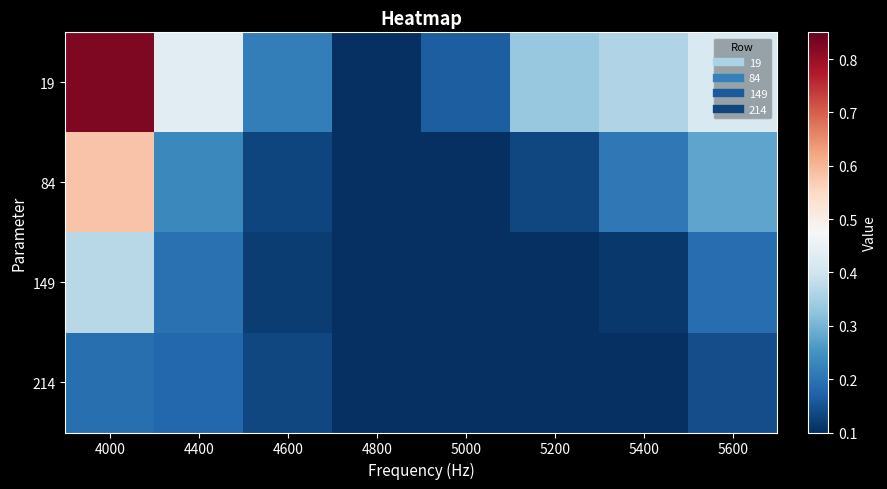

Between 4800 and 5600, which series saw the biggest shift?

19